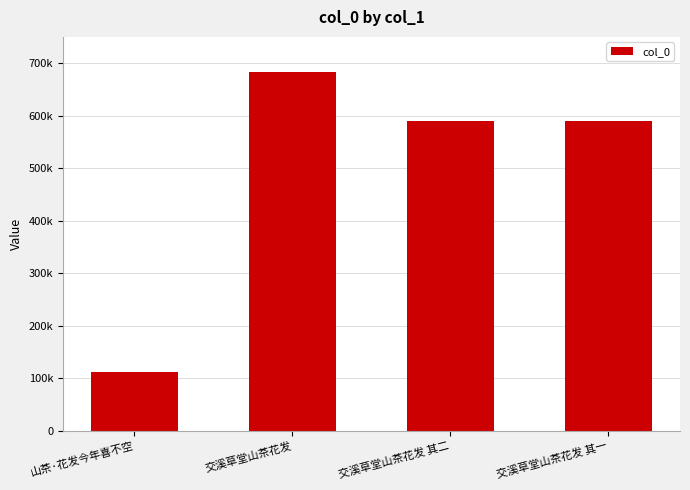

List the labels in order of value, largest first.

交溪草堂山茶花发, 交溪草堂山茶花发 其二, 交溪草堂山茶花发 其一, 山茶·花发今年喜不空